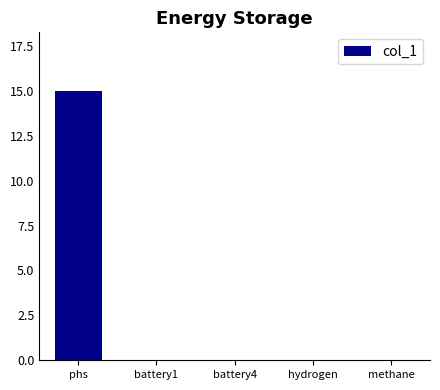

What is the sum of all values?

15